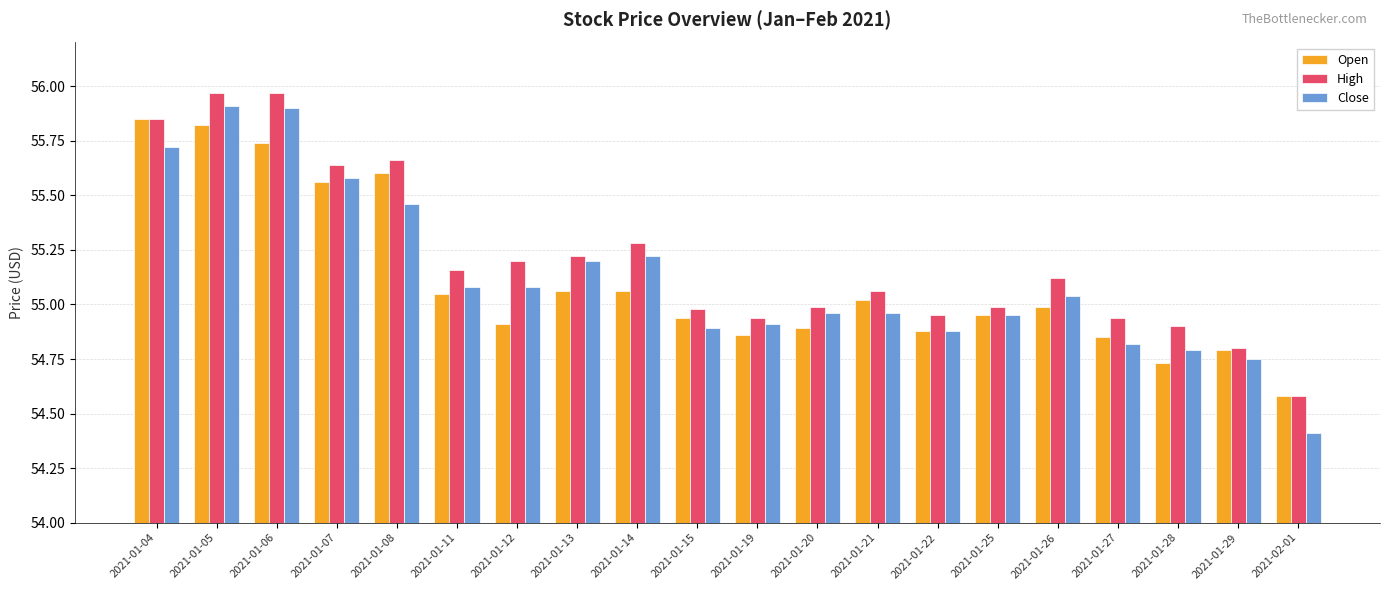

Count the number of data series in this chart.

3